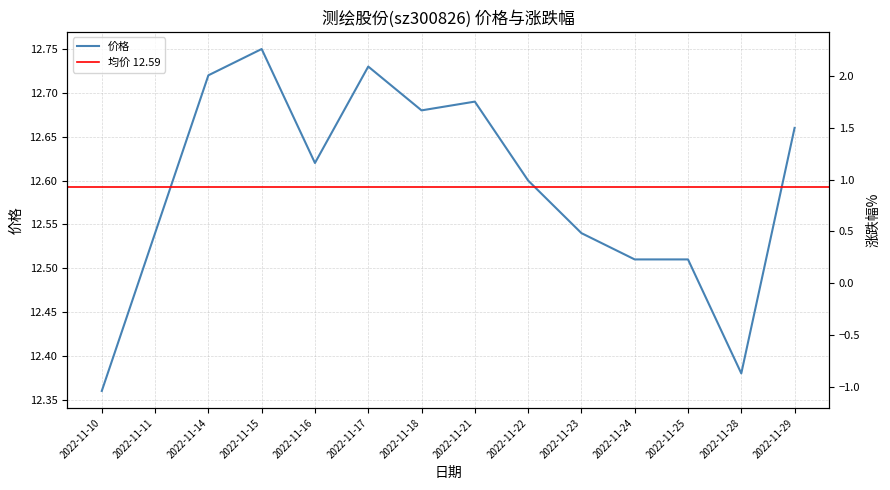

What is the value of the 涨跌幅% point at the 9th from the left?

-0.7